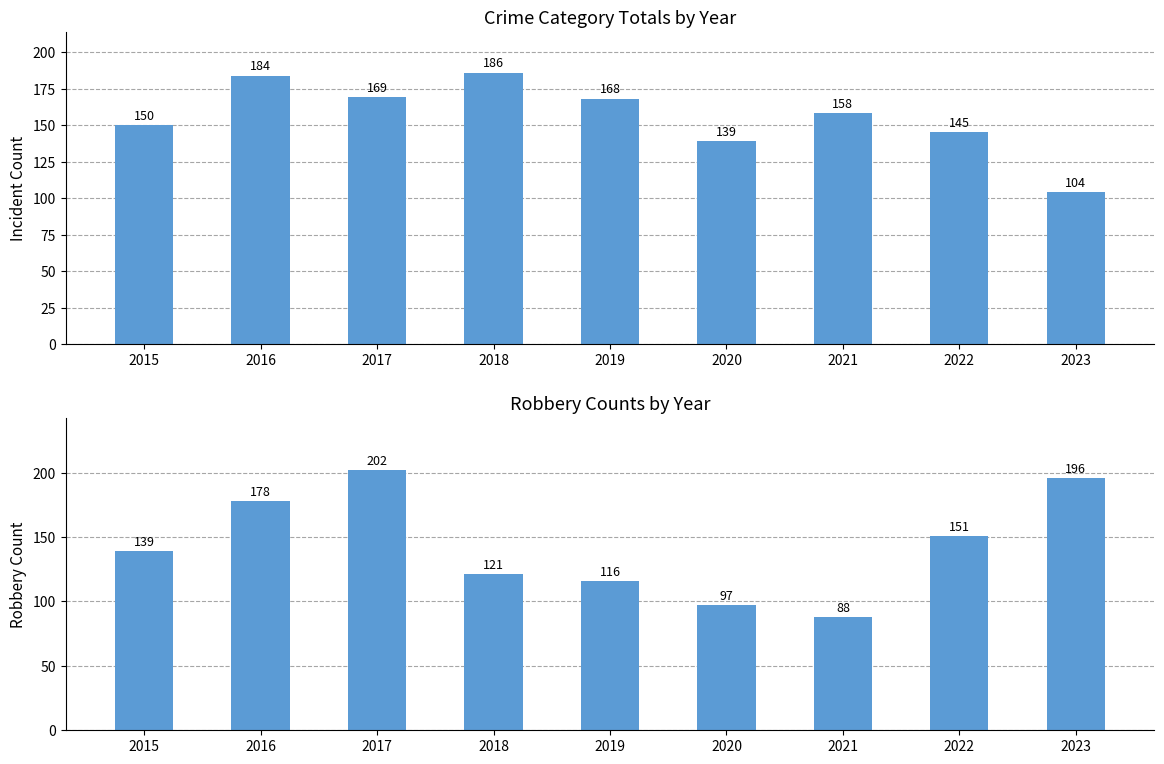

Which series changed the most between 2016 and 2019?

Robbery